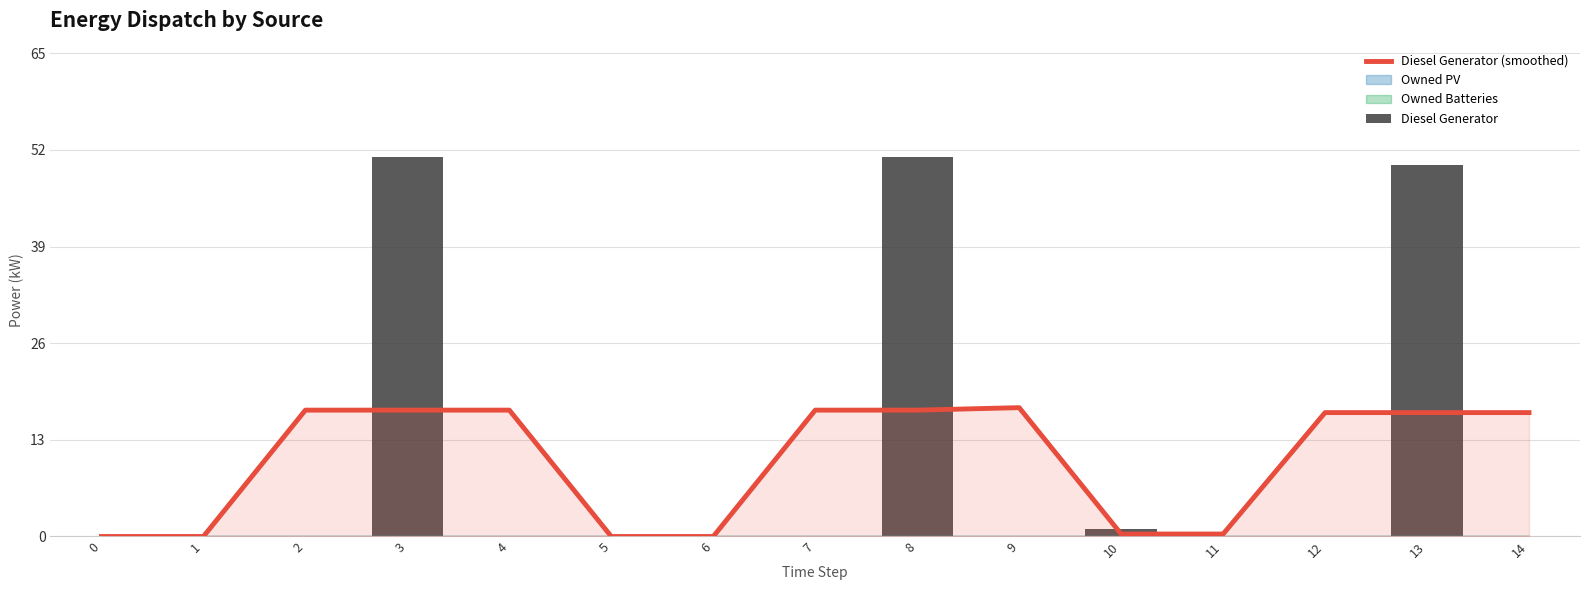

What is the spread (max minus min) of values at 13?

33.3